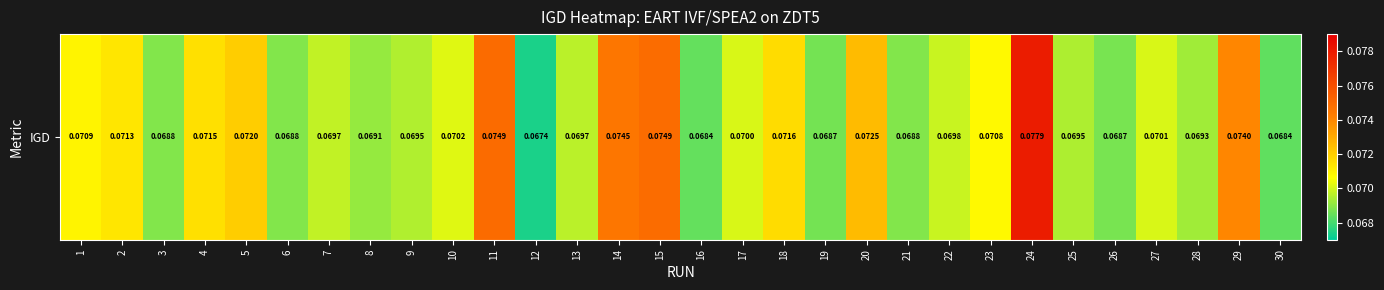

Reading right to left, list all the values displayed in this chart.

0.1	0.1	0.1	0.1	0.1	0.1	0.1	0.1	0.1	0.1	0.1	0.1	0.1	0.1	0.1	0.1	0.1	0.1	0.1	0.1	0.1	0.1	0.1	0.1	0.1	0.1	0.1	0.1	0.1	0.1